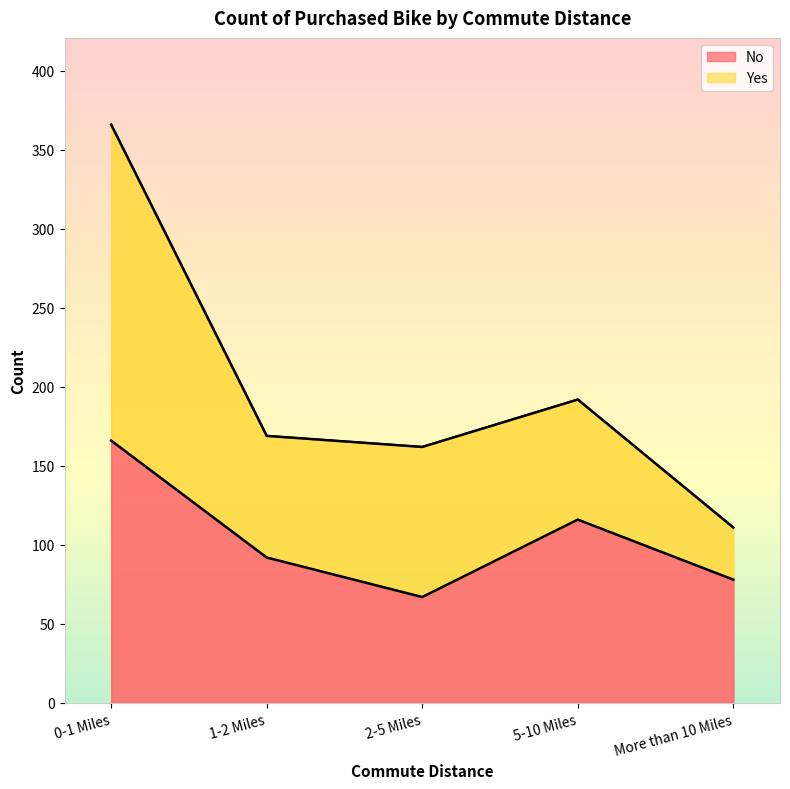

List the labels in order of value, smallest first.

2-5 Miles, More than 10 Miles, 1-2 Miles, 5-10 Miles, 0-1 Miles